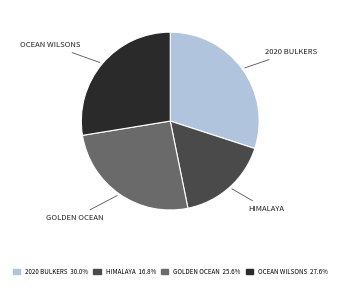

Between GOLDEN OCEAN and 2020 BULKERS, which is larger?

2020 BULKERS